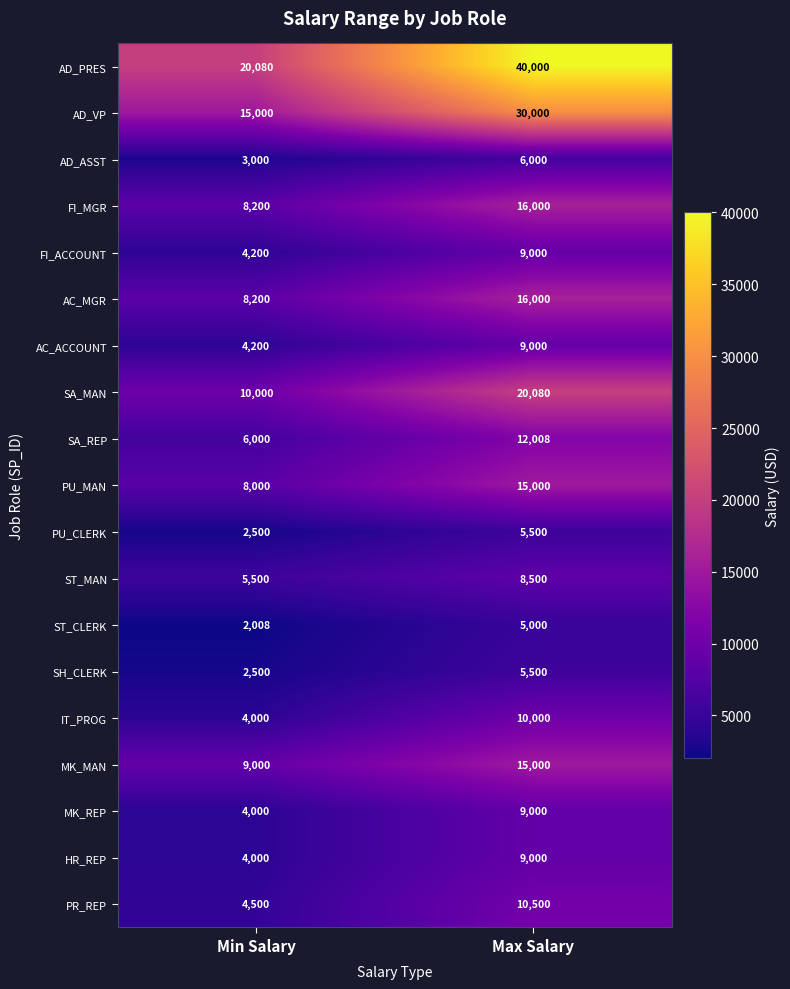

What value does the HR_REP series have at Max Salary, to the nearest 10?

9000